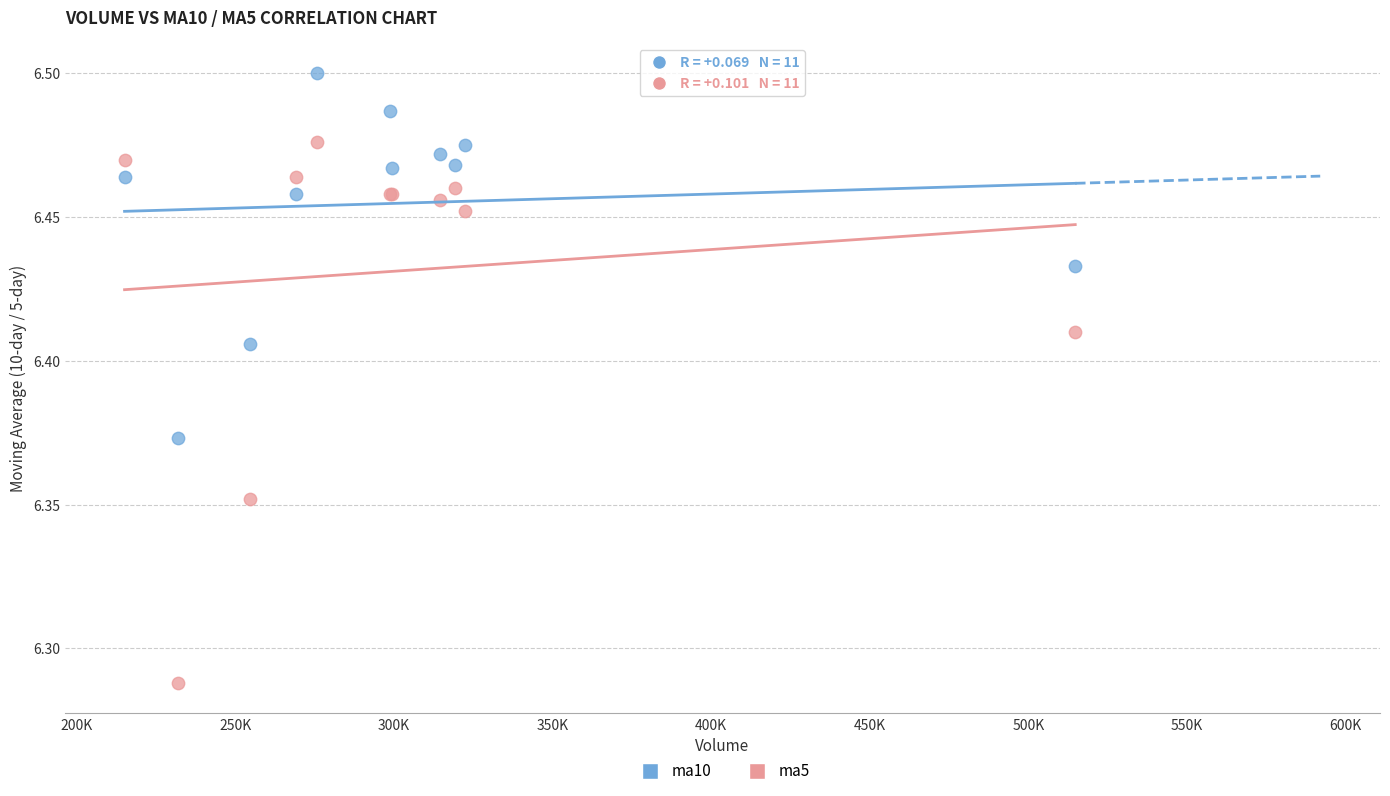

What is the X range (max minus min) for the scatter plot?

299653.7